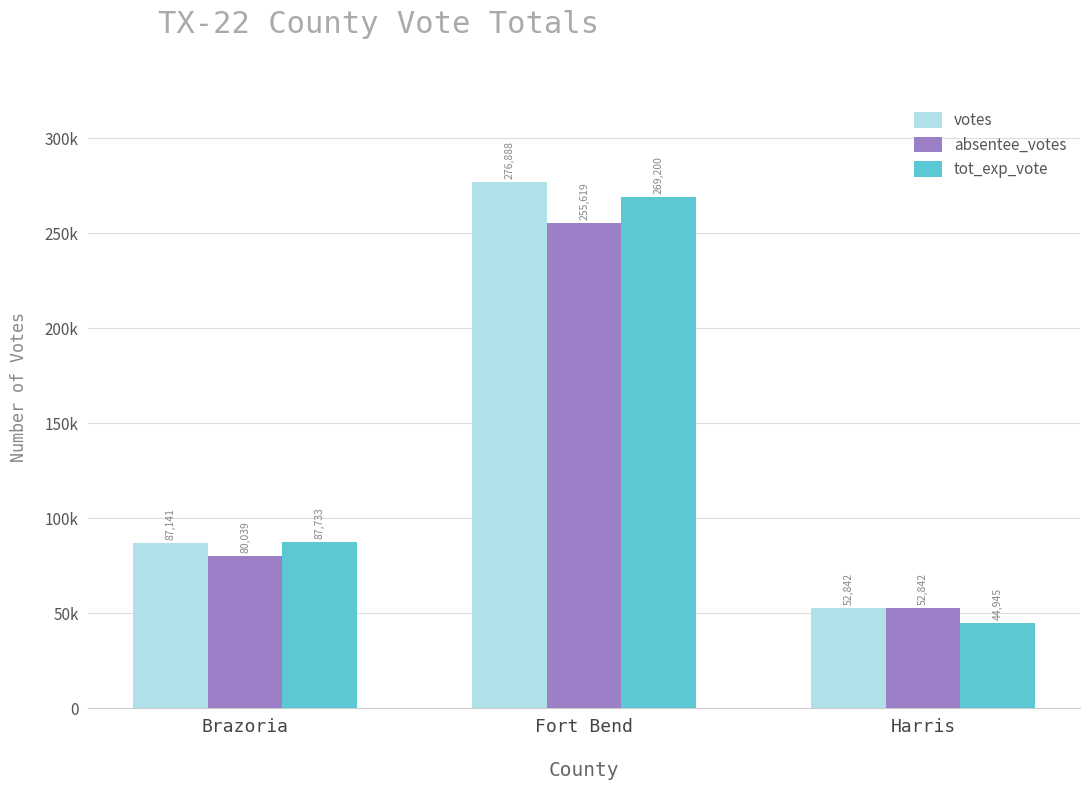

Are the bars horizontal?

No